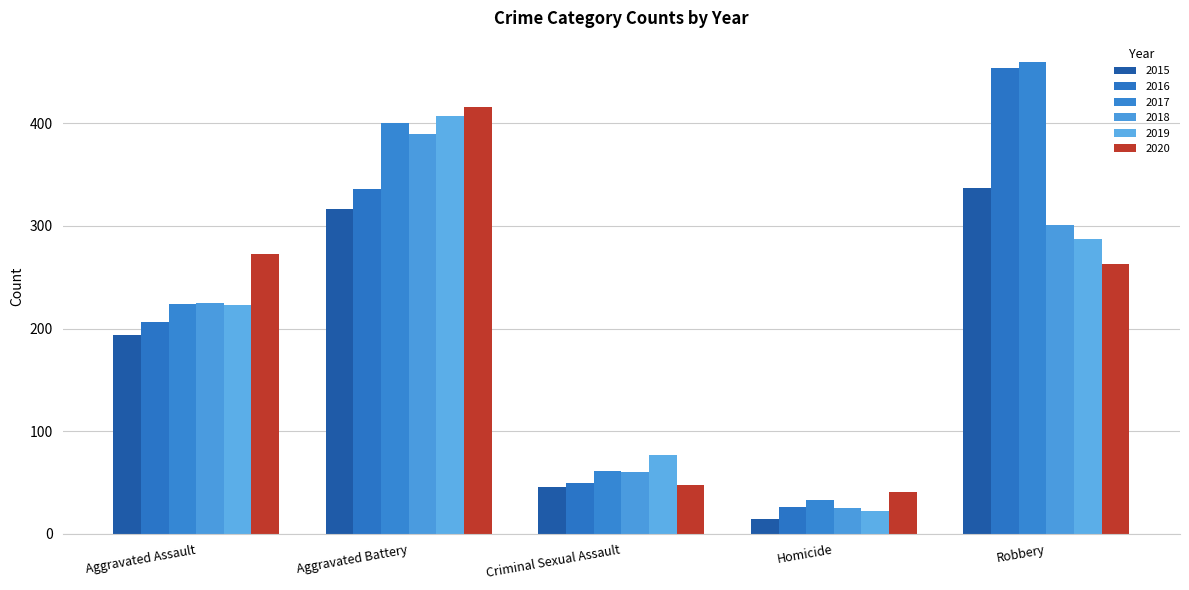

What is the difference between the maximum and minimum values in the 2016 series?

428